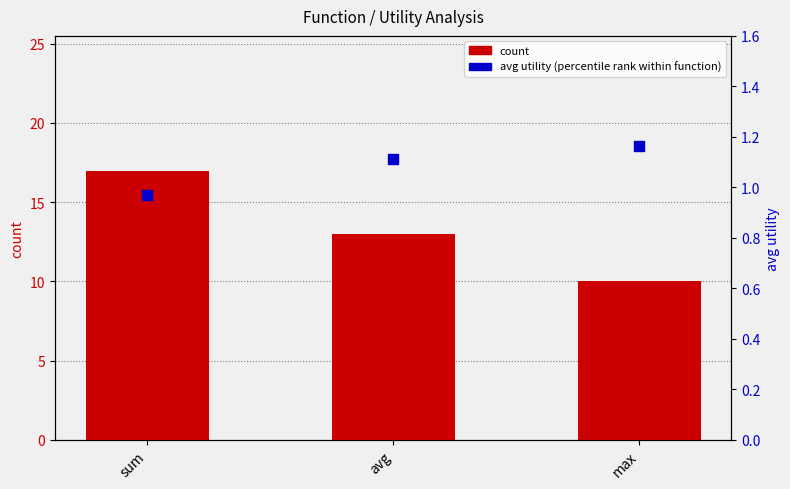

Which series has the largest total across all categories?

count